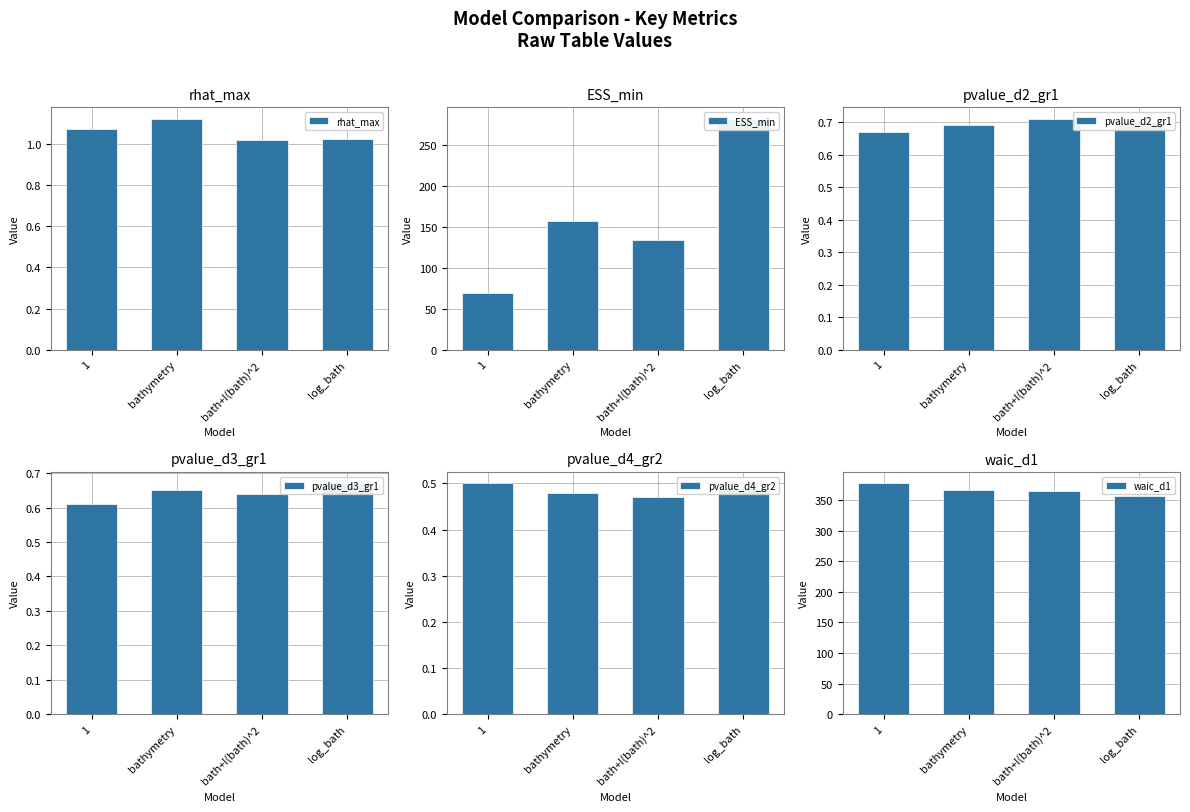

Is the value of waic_d1 at bathymetry greater than the value of pvalue_d4_gr2 at bath+I(bath)^2?

Yes